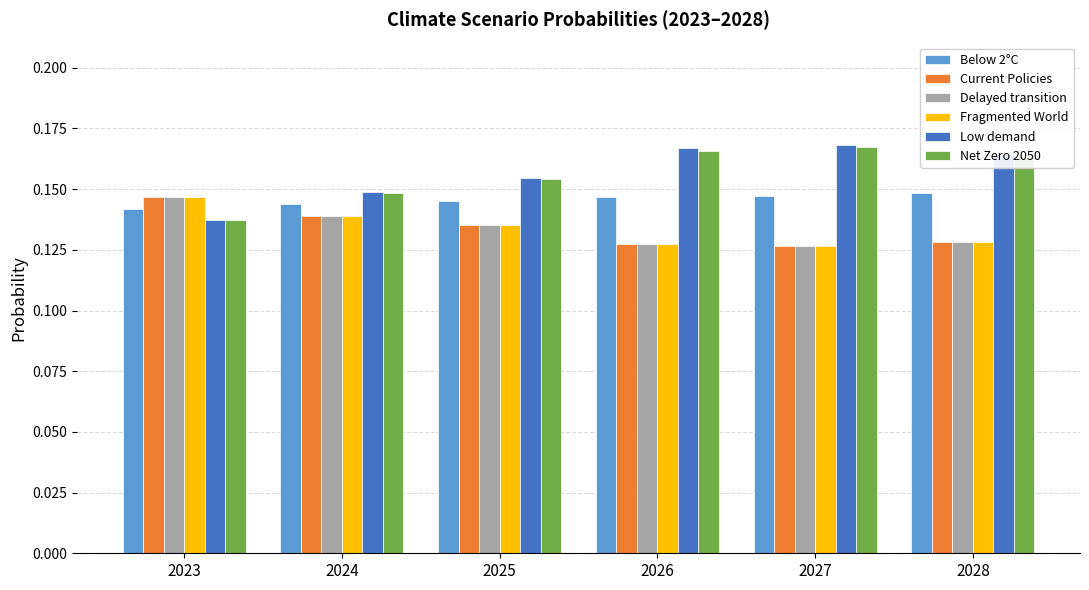

At how many categories does at least one series exceed 0?

6